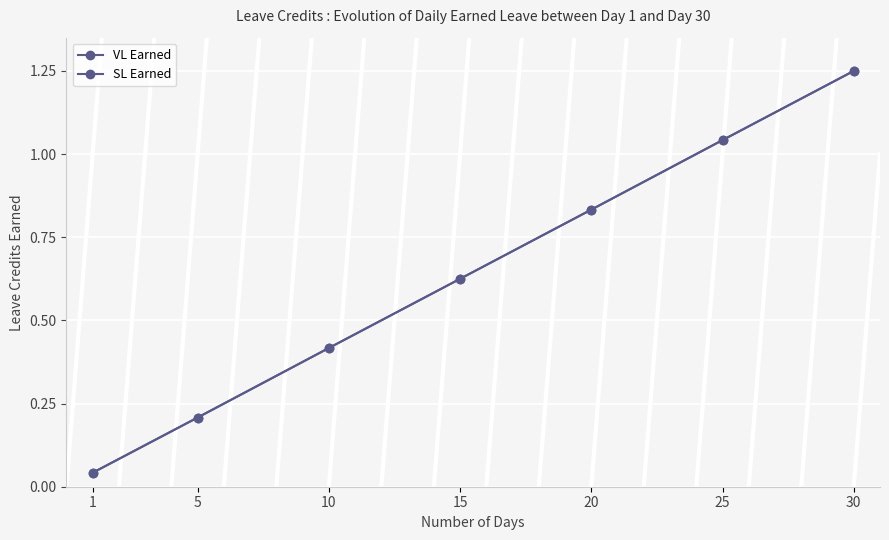

Is this an area chart (filled region under the line)?

No